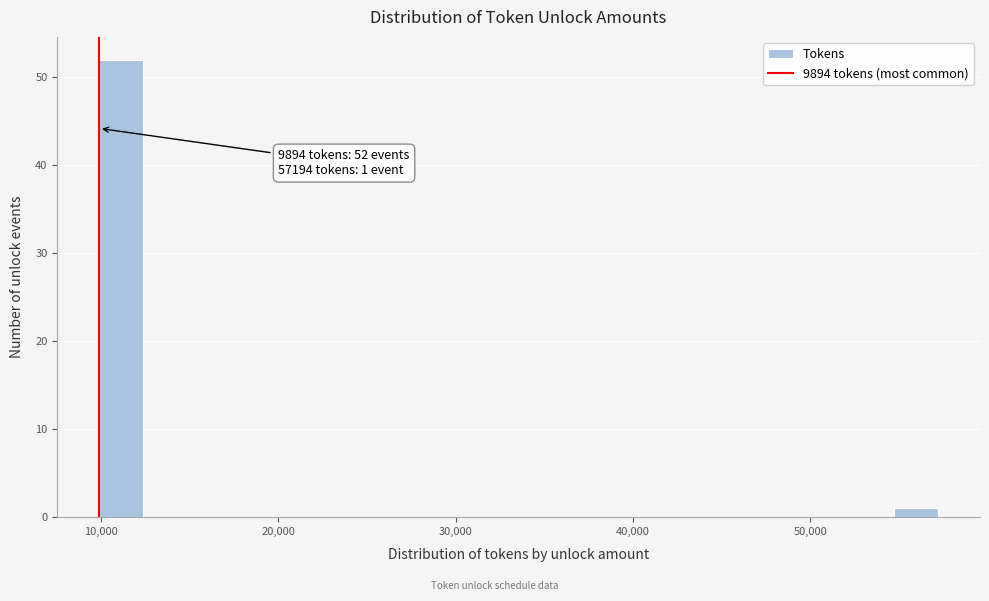

Around what value on the x-axis is the tallest bar? Give the approximate position of its centre, as read against the axis.

11000